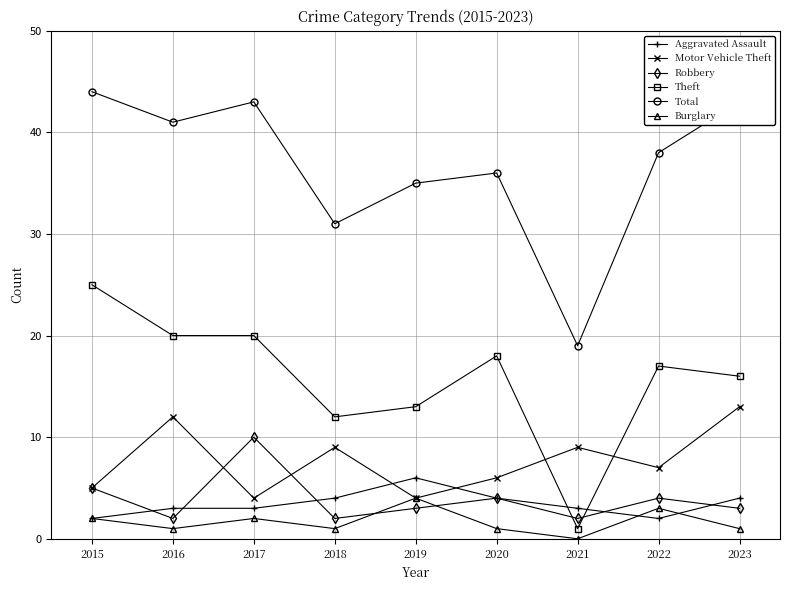

The Motor Vehicle Theft series shows 5 at 2015. True or false?

True